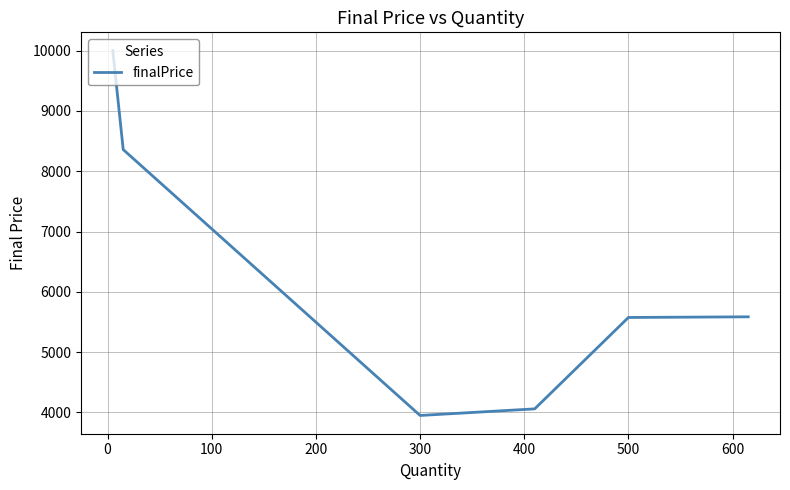

How many distinct data groups are displayed?

1